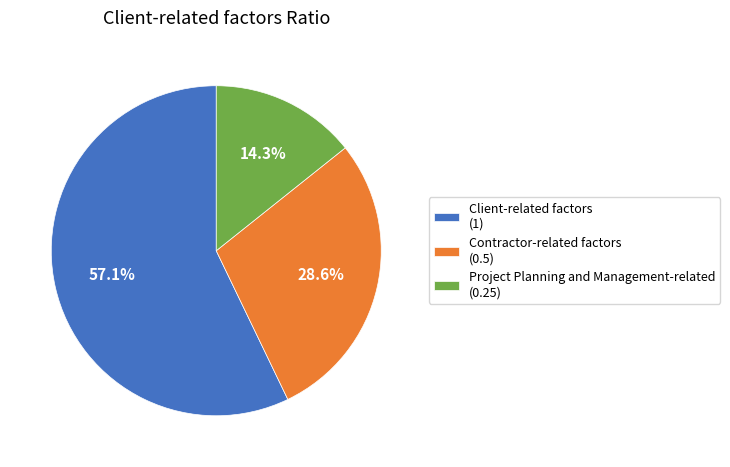

To the nearest percent, what portion does Contractor-related factors represent?

29%